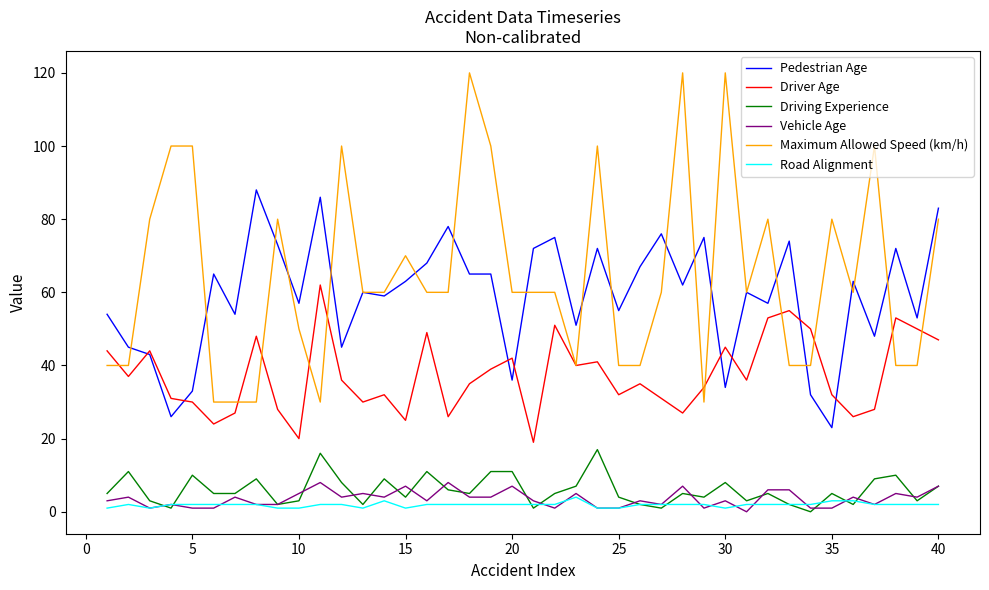

What is the greatest value displayed?

120